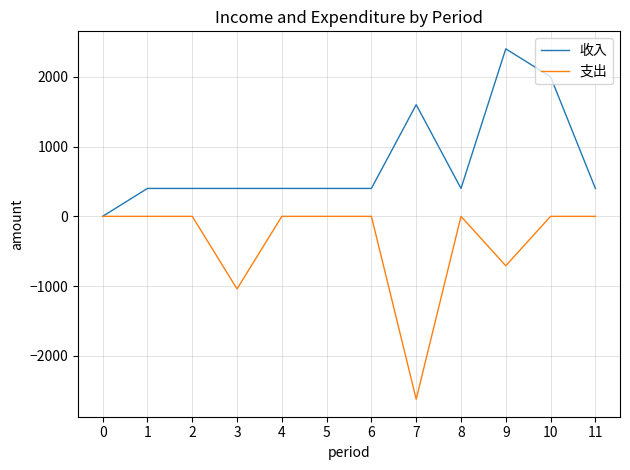

What is the approximate value of 支出 at 9, to the nearest 100?

-700